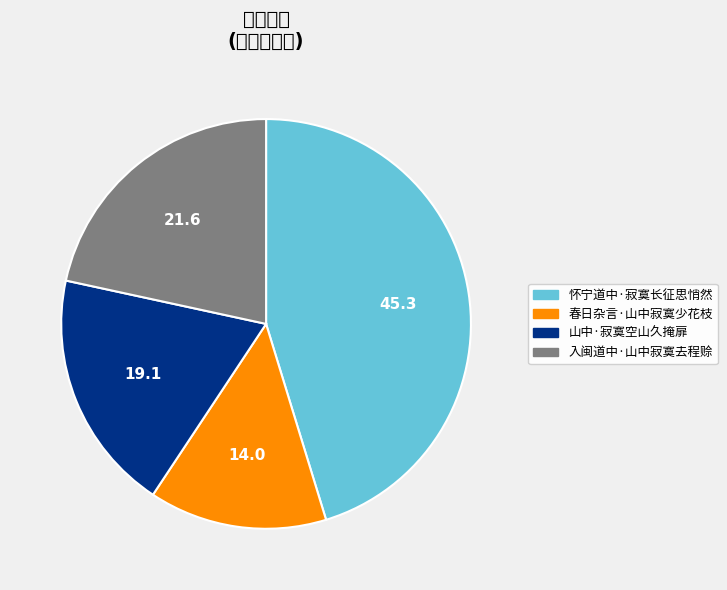

Which has a higher value, 怀宁道中·寂寞长征思悄然 or 春日杂言·山中寂寞少花枝?

怀宁道中·寂寞长征思悄然